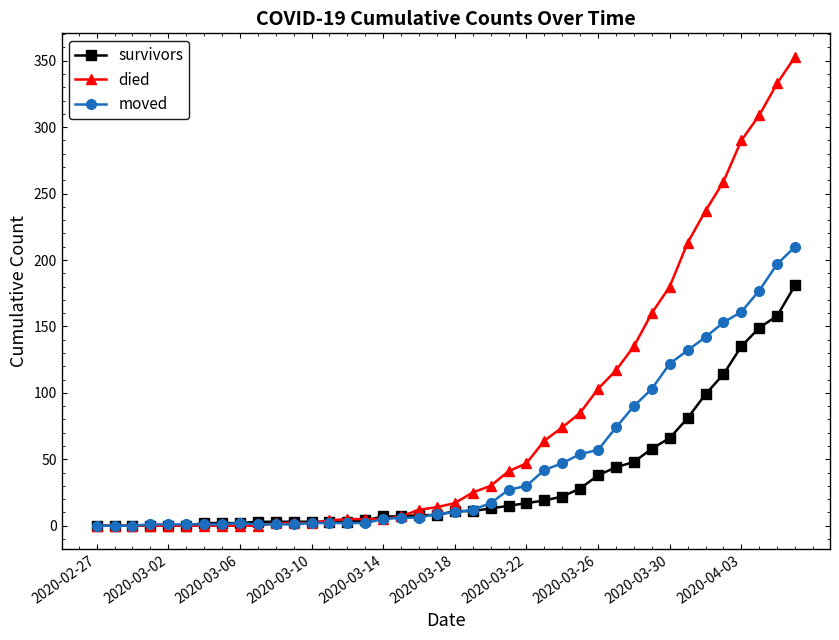

Which series has the largest range (max minus min)?

died